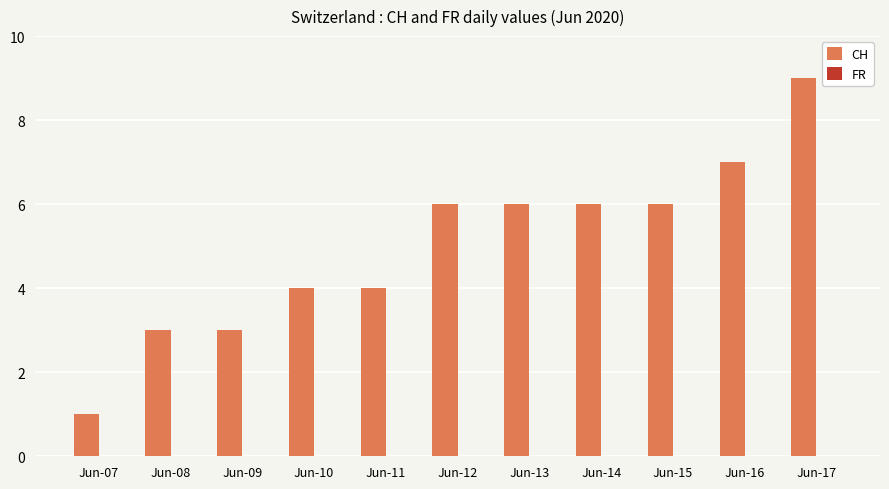

True or false: the data shows 1 at Jun-11.

False